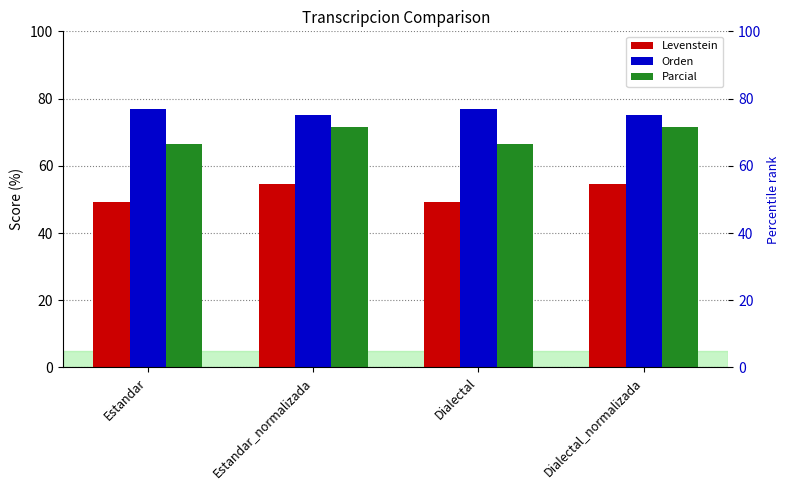

What is the difference between the Levenstein values at Estandar and Dialectal_normalizada?

5.6